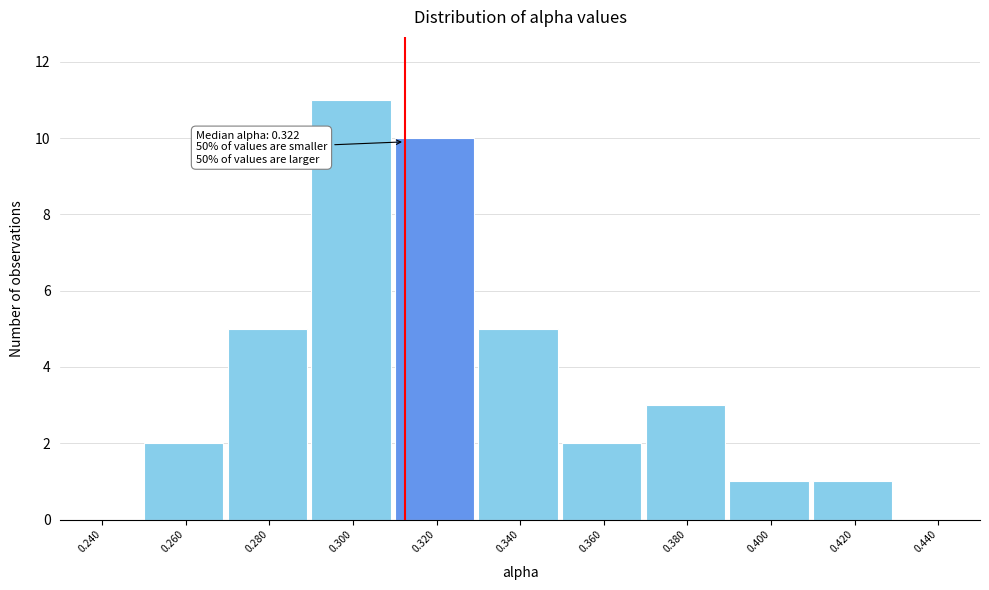

Reading left to right, extract all data points from this chart.

0.240=0	0.260=2	0.280=5	0.300=11	0.320=10	0.340=5	0.360=2	0.380=3	0.400=1	0.420=1	0.440=0